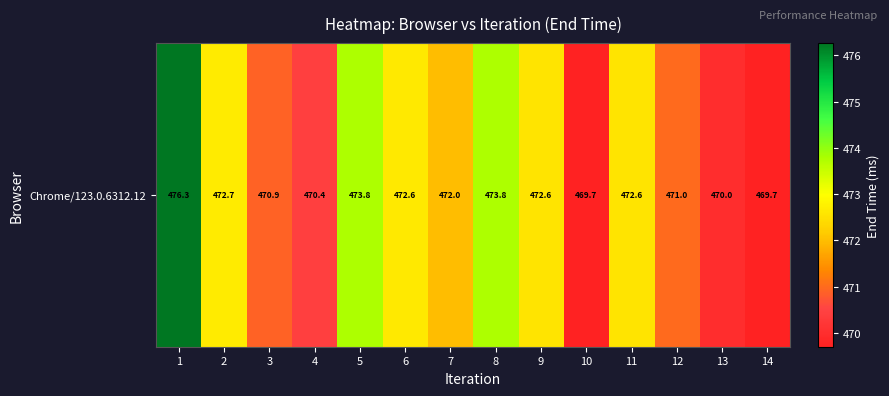

What is the ratio of the value at 5 to the value at 11?

1.0